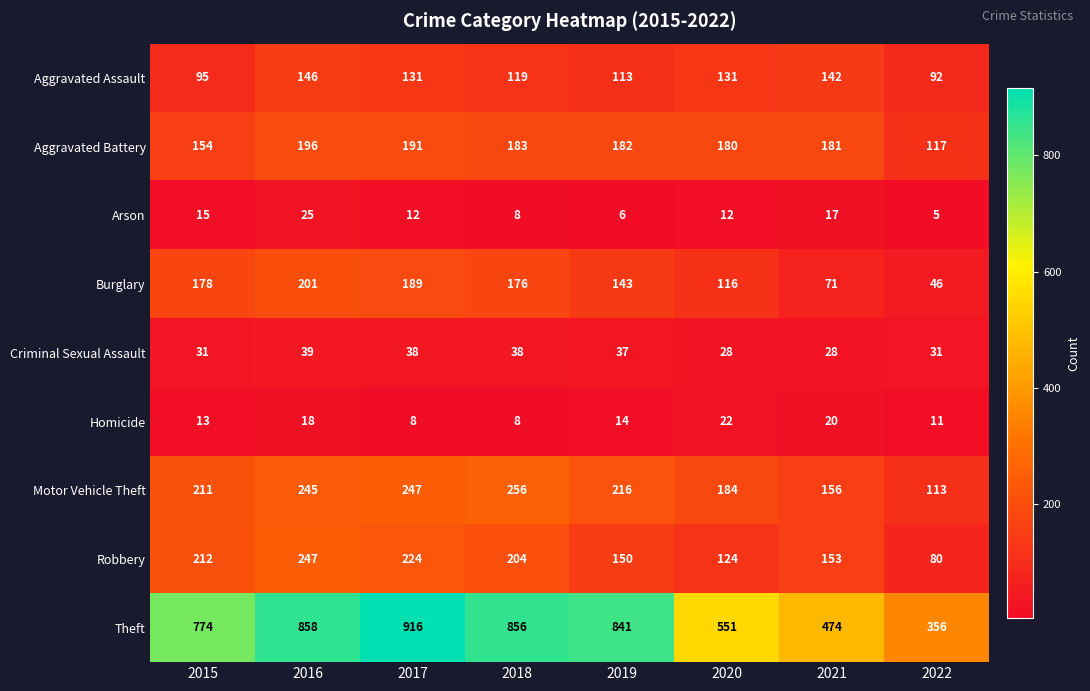

What is the difference between the maximum and second lowest values in the Motor Vehicle Theft series?

100